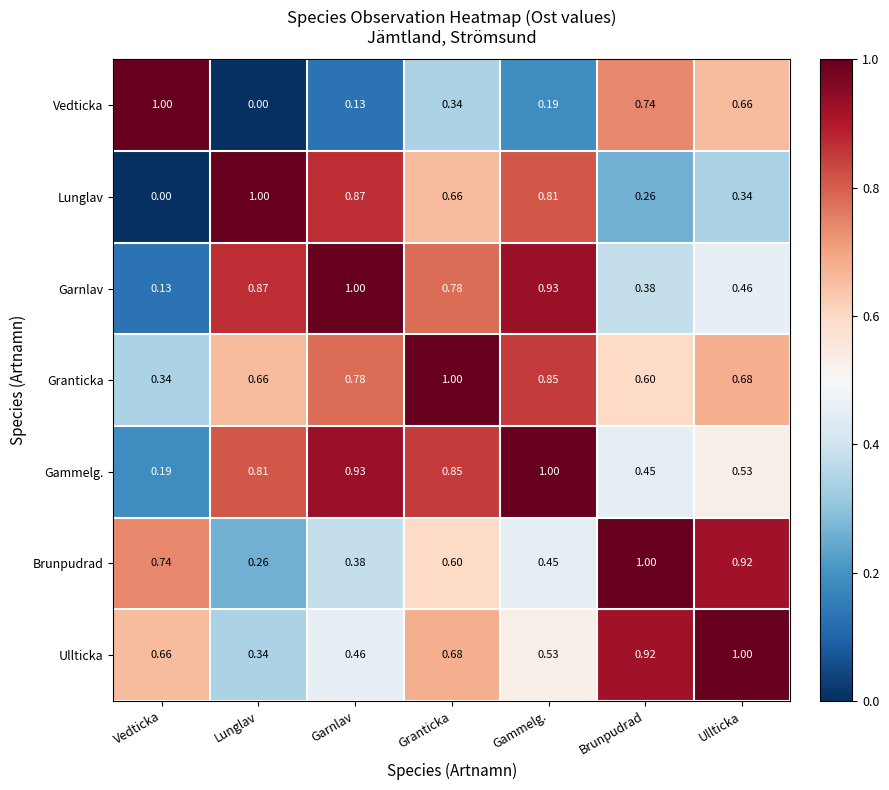

Is the value of Brunpudrad at Garnlav greater than the value of Garnlav at Lunglav?

No